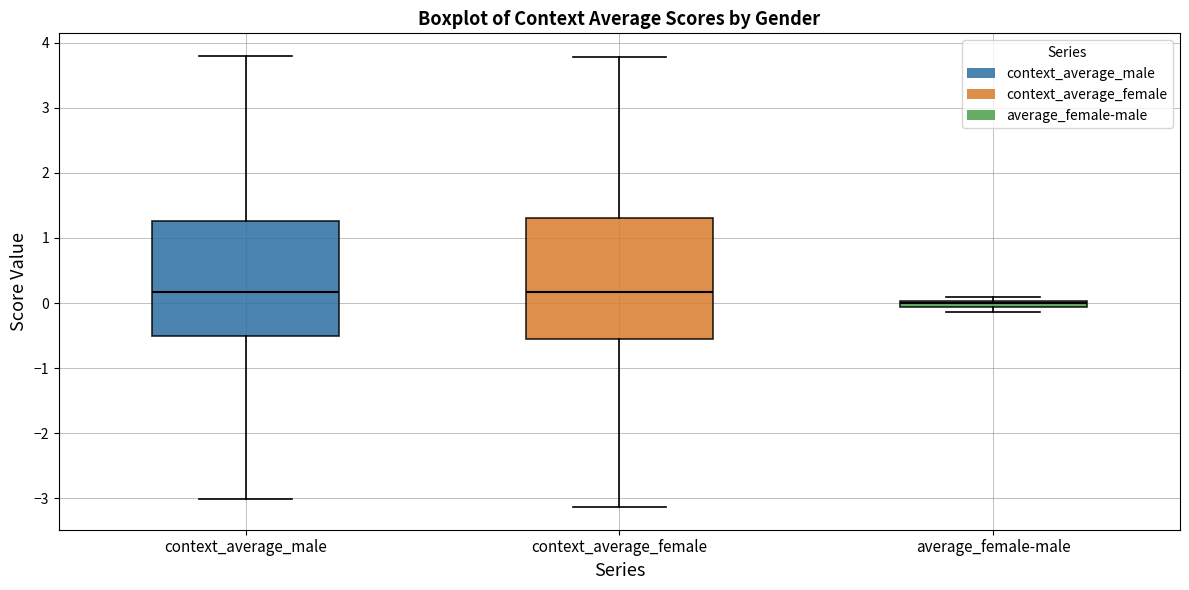

Where is the lower edge of the box for average_female-male on the y-axis? The values are not printed on the chart, so give them approximately, as read against the axis.

-0.1